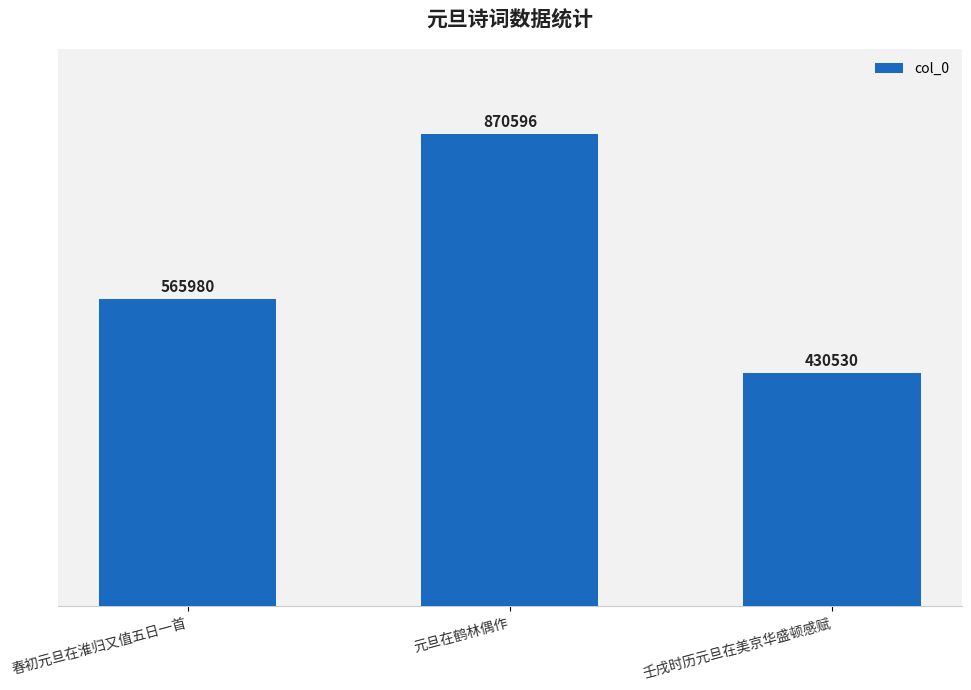

Where is the data nearest to the value 650563?

春初元旦在淮归又值五日一首